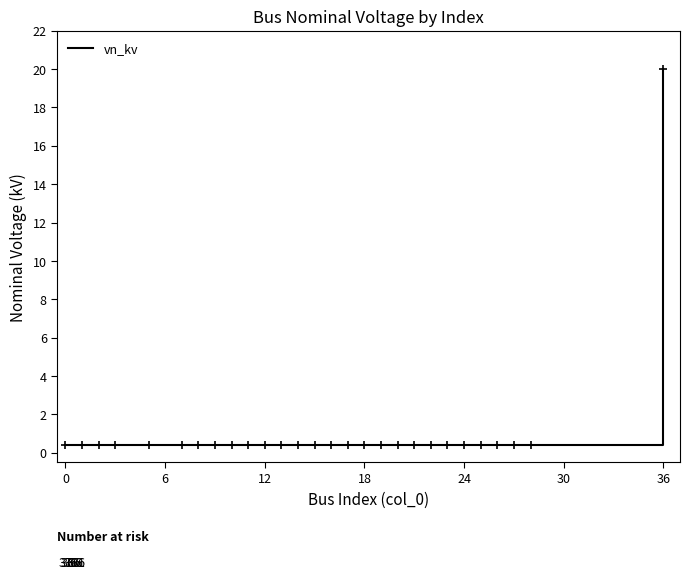

What is the greatest value displayed?

20.0